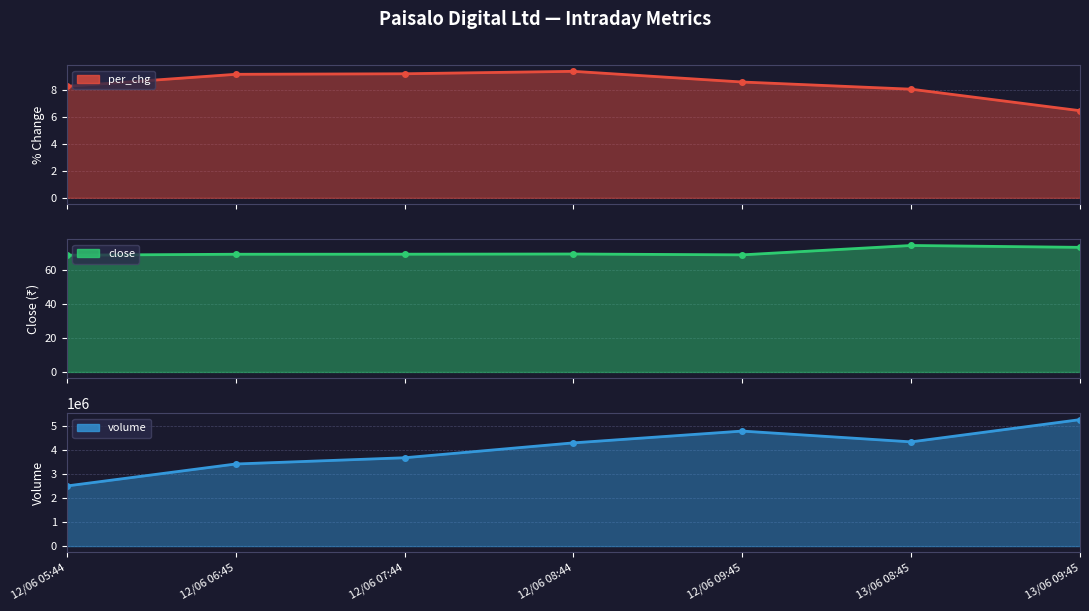

What is the difference between the maximum and minimum values in the close series?

5.7